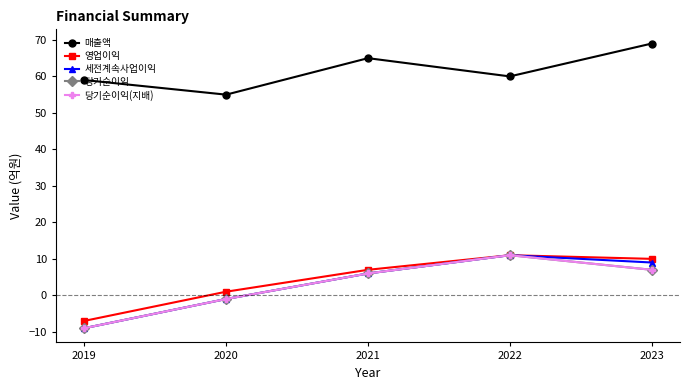

Does the chart have visible grid lines?

No